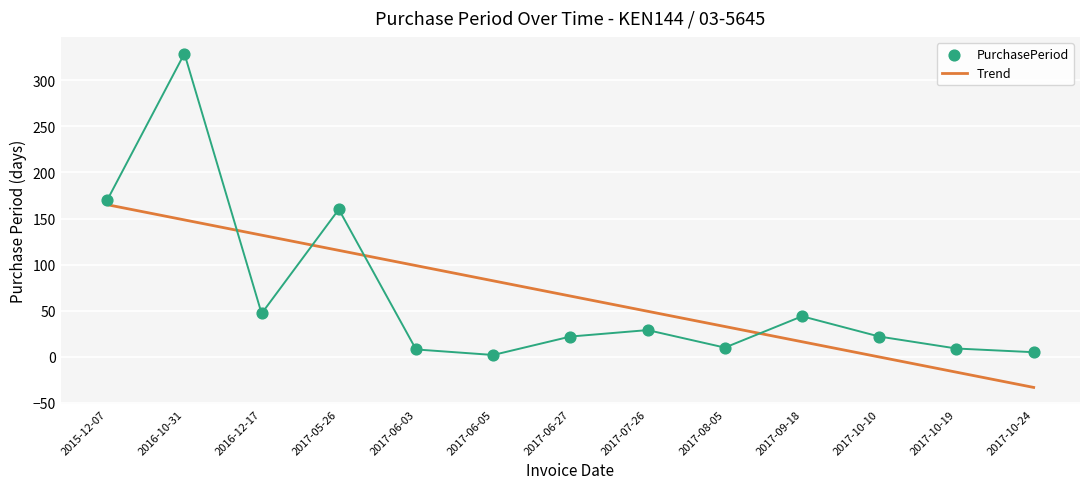

At how many categories does at least one series exceed 243?

1